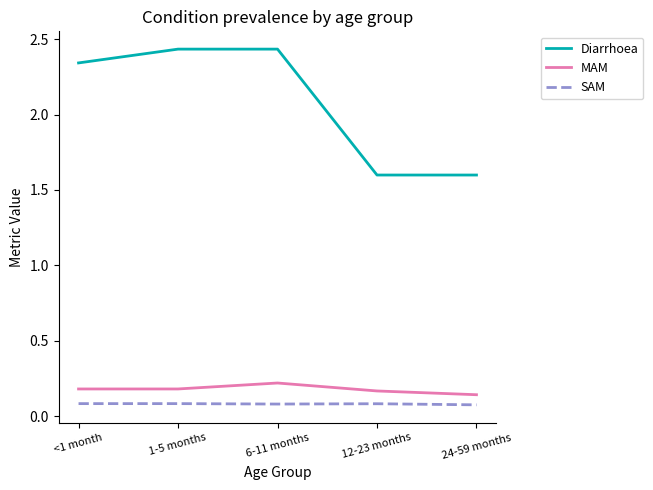

Which series has the largest total across all categories?

Diarrhoea